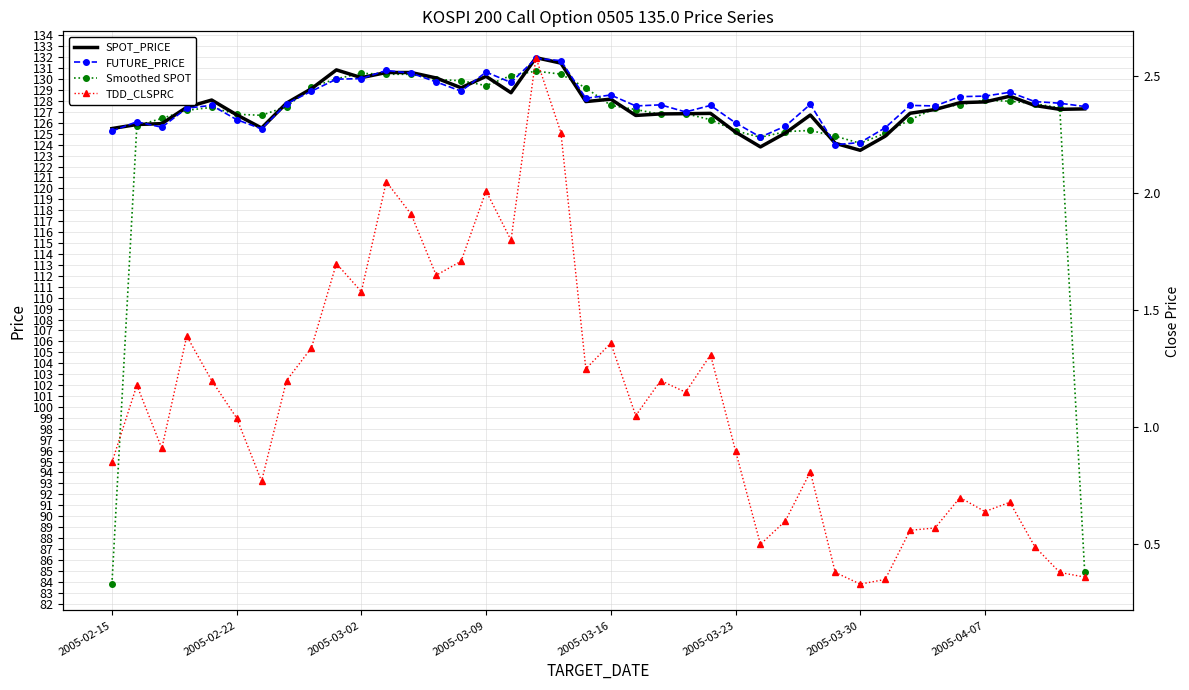

At which category is the sum across all series the highest?

17